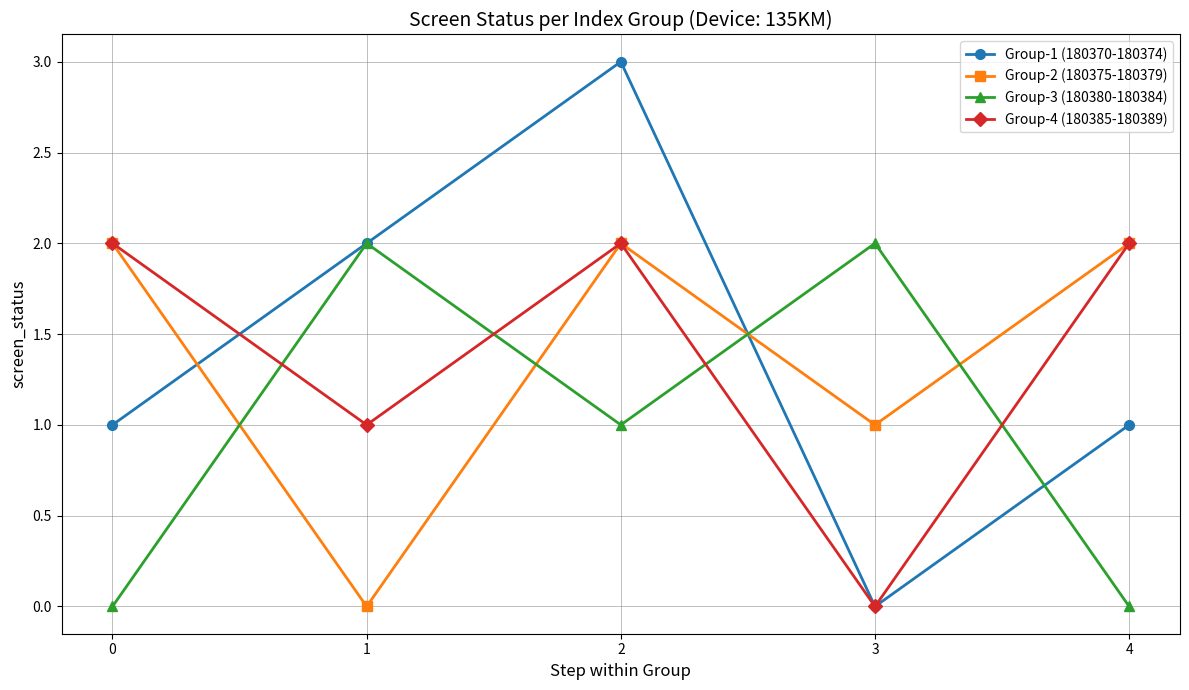

Reading left to right, extract all data points from this chart.

Group-1 (180370-180374): 0=1	1=2	2=3	3=0	4=1
Group-2 (180375-180379): 0=2	1=0	2=2	3=1	4=2
Group-3 (180380-180384): 0=0	1=2	2=1	3=2	4=0
Group-4 (180385-180389): 0=2	1=1	2=2	3=0	4=2